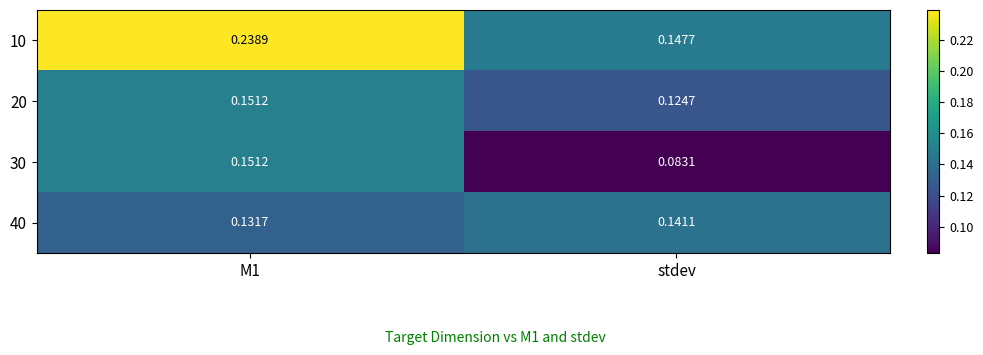

Which series has the widest spread of values?

10